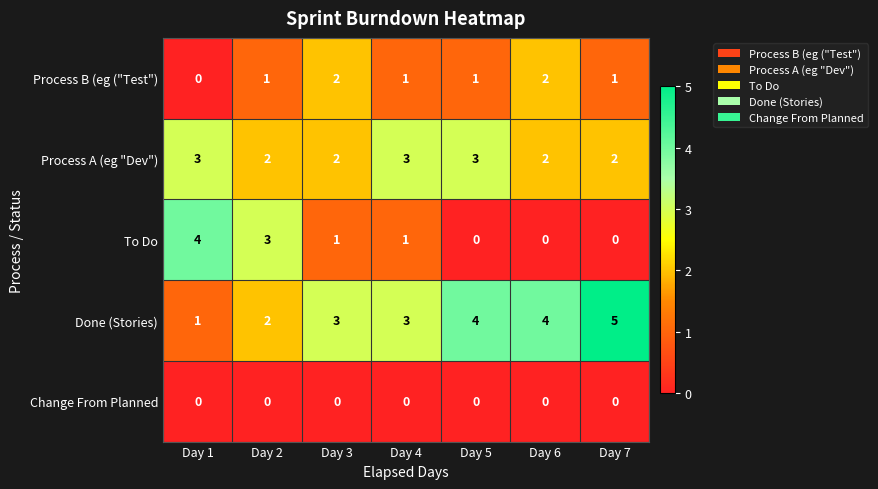

What is the approximate value of Done (Stories) at Day 7?

5